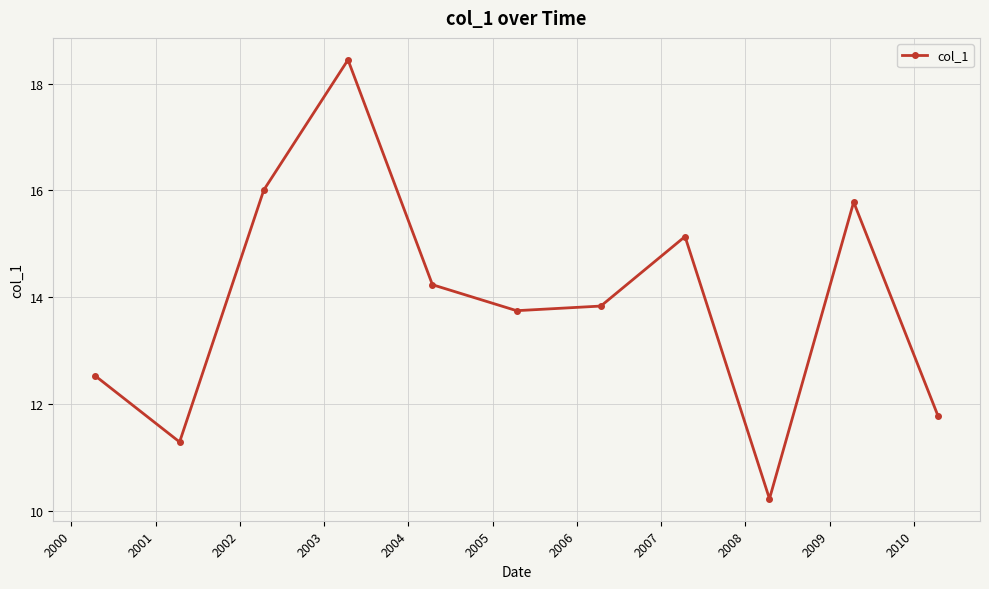

What is the average value?

13.9